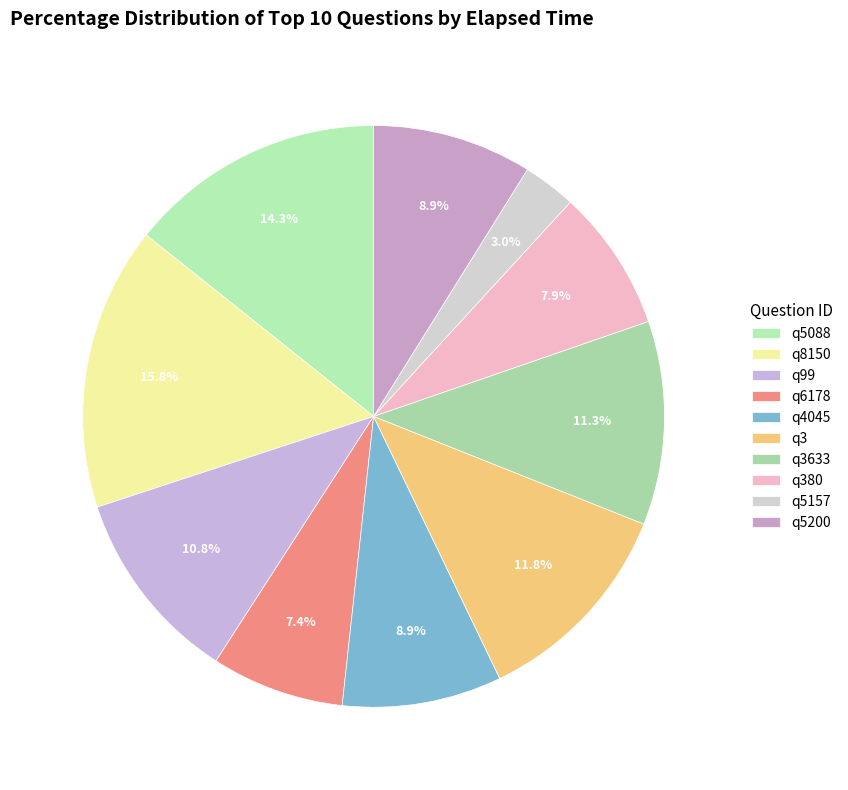

Count the number of slices in the pie.

10